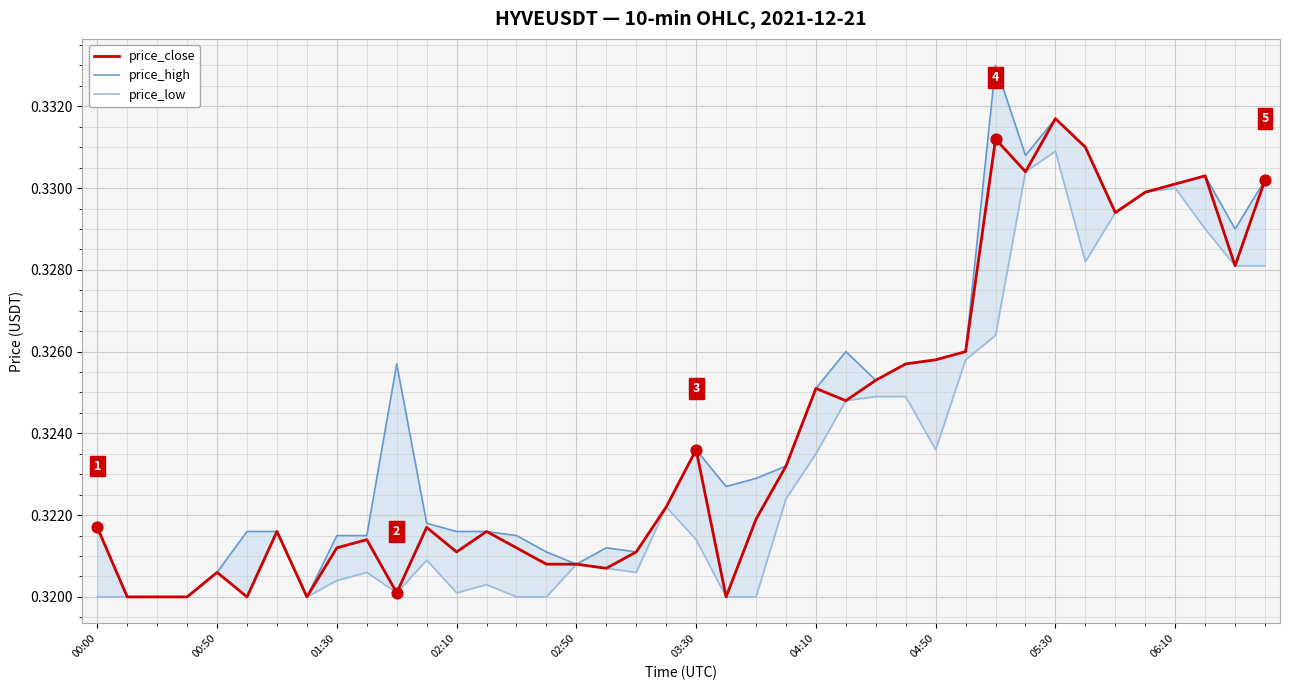

What is the total value across all series at 04:50?

1.0